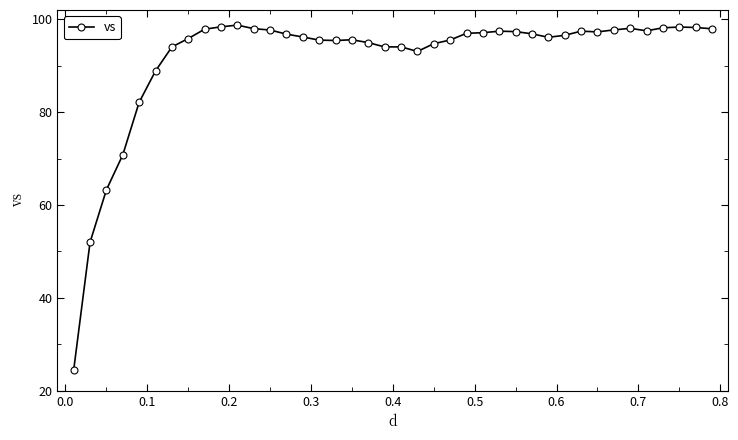

What is the minimum value shown in the chart?

24.4